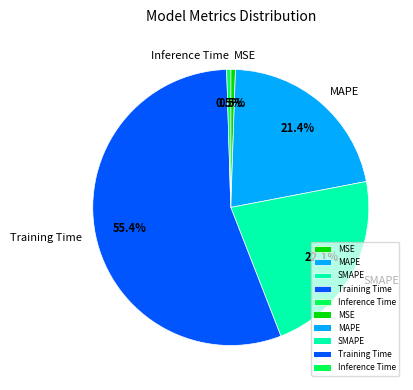

Is Training Time the majority of the pie?

Yes